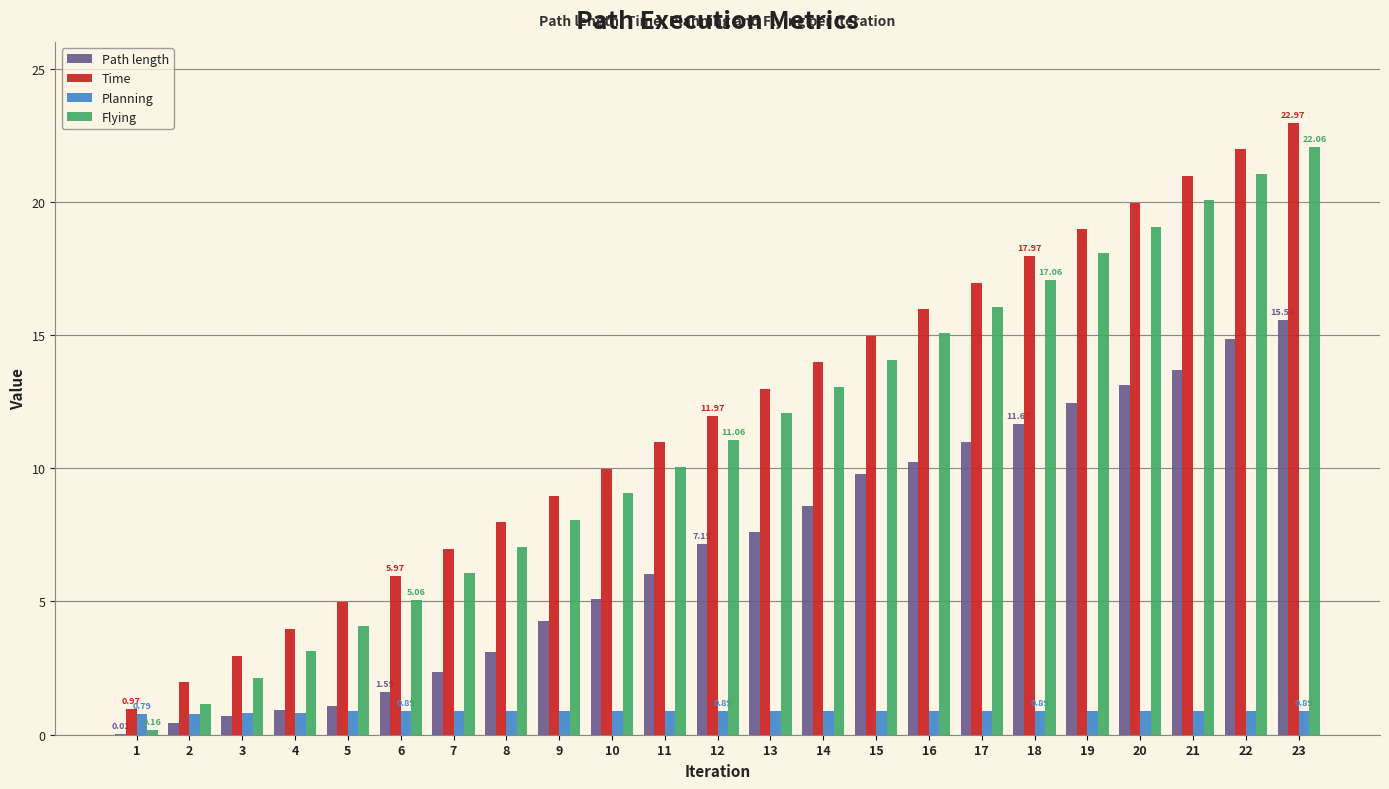

How many data points in Path length are above 7?

12